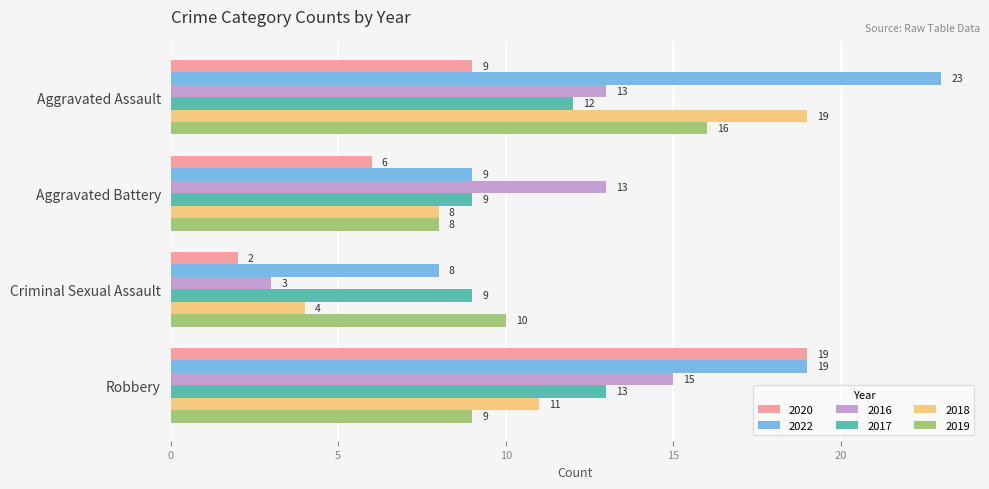

Is the value of 2019 at Aggravated Battery greater than the value of 2016 at Robbery?

No